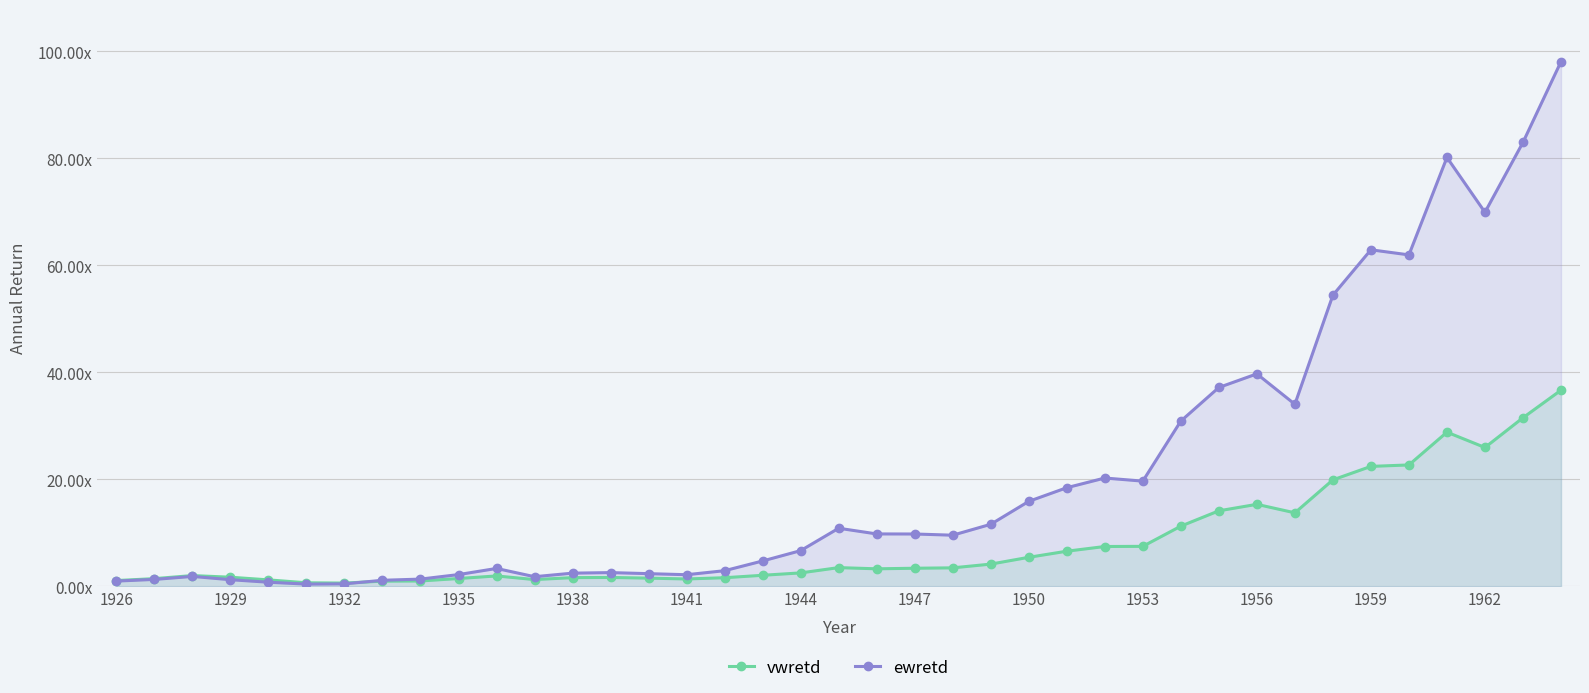

How many lines are shown in the chart?

2